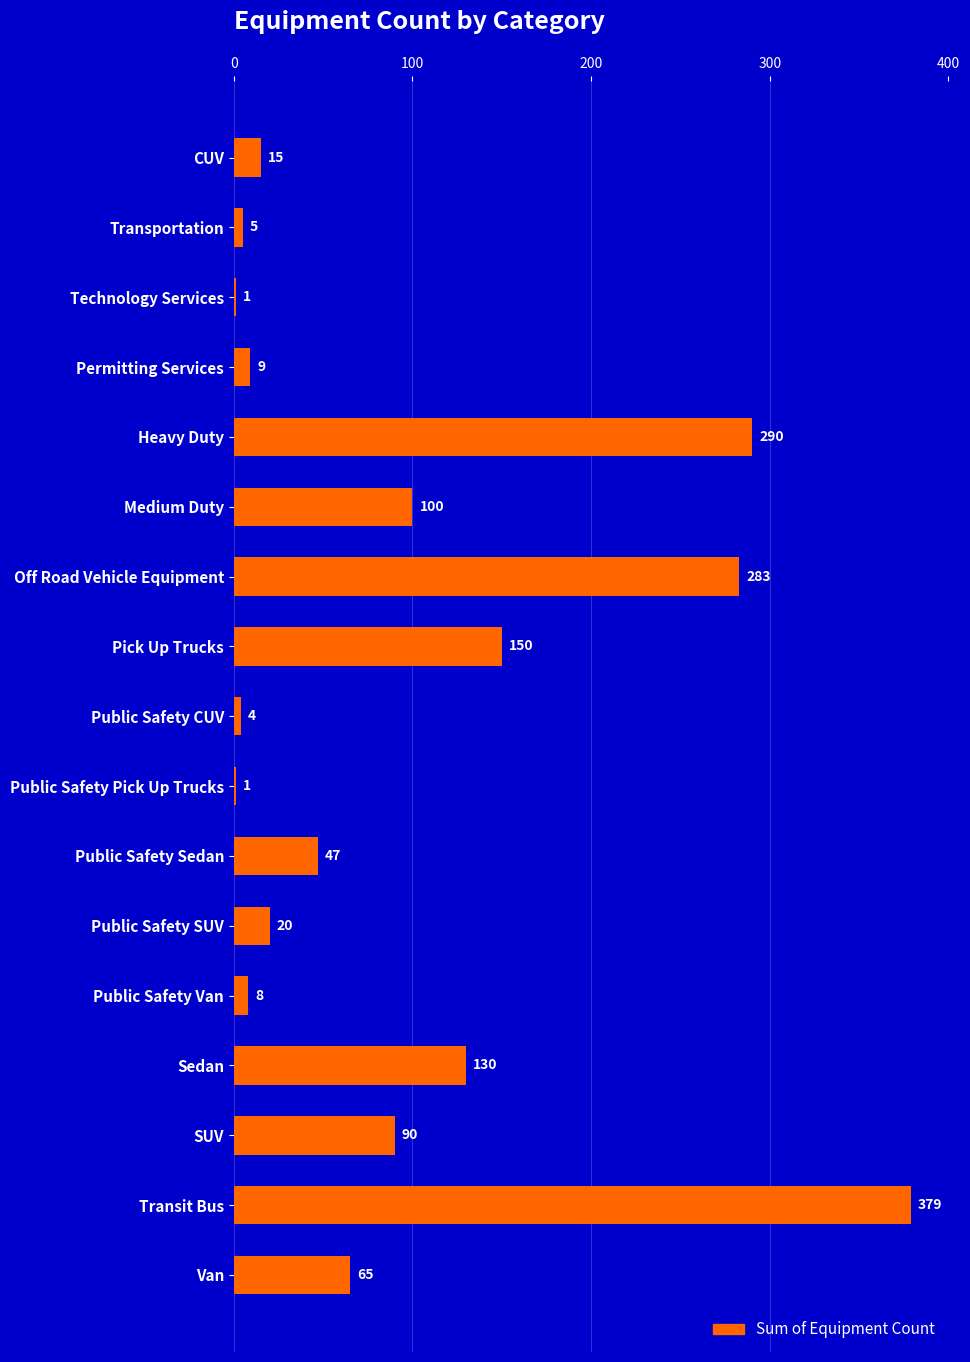

How many distinct data groups are displayed?

1